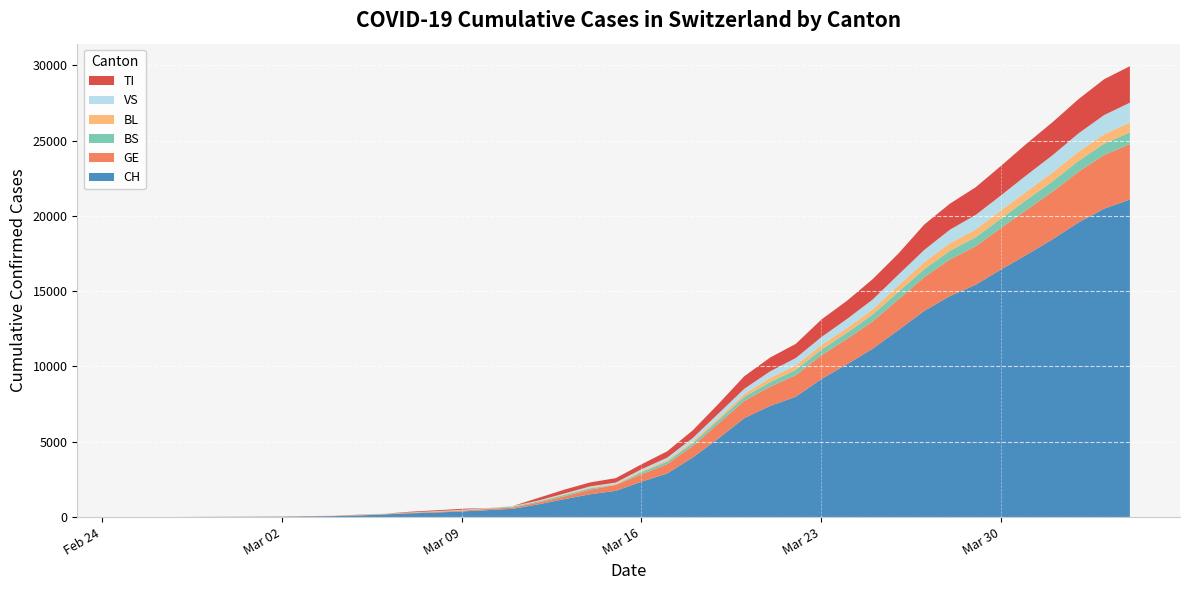

Reading right to left, list all the values displayed in this chart.

CH: 21088	20482	19564	18455	17435	16455	15429	14677	13695	12424	11188	10156	9167	7990	7382	6569	5229	3965	2896	2350	1742	1516	1191	852	551	458	373	303	247	176	109	63	46	26	20	14	11	4	2	1
GE: 3683	3561	3369	3161	2994	2764	2550	2433	2234	2041	1809	1679	1582	1432	1276	1150	991	769	623	490	401	298	188	121	90	79	49	40	30	18	13	9	9	7	7	5	3	1	1	0
BS: 771	758	718	691	657	621	609	573	534	505	466	414	376	358	299	272	222	182	165	144	0	100	92	73	49	33	28	24	21	15	8	3	3	1	1	1	1	1	0	0
BL: 656	625	610	588	561	539	511	502	466	422	341	306	302	289	282	184	134	116	89	76	54	47	42	26	26	22	20	19	15	6	6	2	2	2	2	2	1	0	0	0
VS: 1319	1273	1218	1145	1085	1000	964	902	808	715	651	606	527	490	433	346	311	225	173	116	98	76	53	30	22	17	12	7	0	6	5	4	3	3	0	1	1	0	0	0
TI: 2422	2377	2271	2195	2091	1962	1837	1727	1688	1401	1354	1211	1165	939	918	834	638	511	422	330	291	265	258	180	0	0	68	58	45	0	18	5	4	2	0	0	0	0	0	1